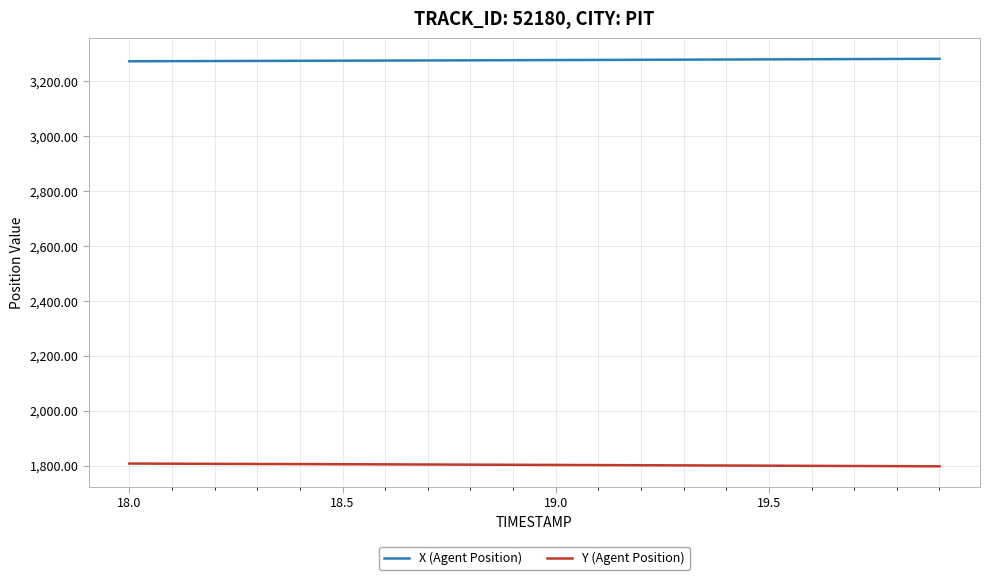

True or false: X (Agent Position) and Y (Agent Position) intersect in this chart.

False